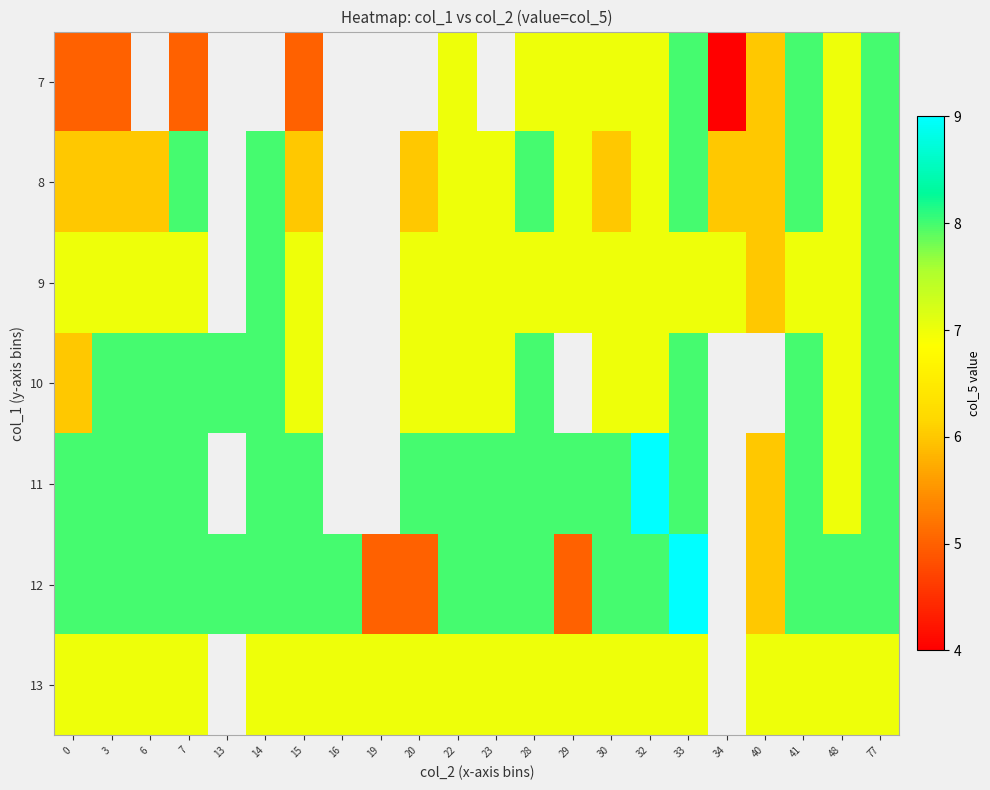

Count the 12 values in the range 8 to 9.

17